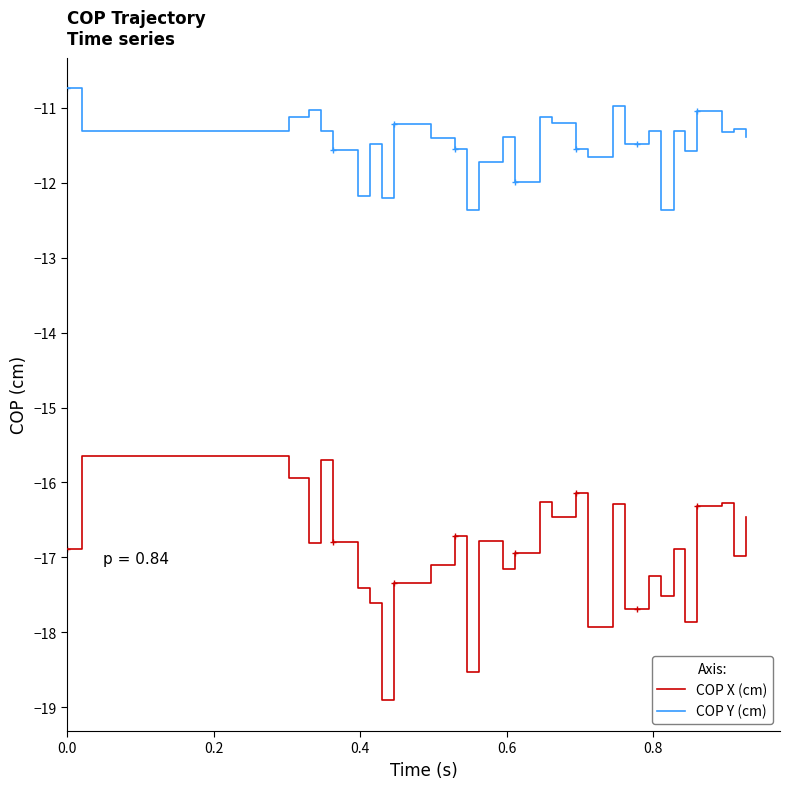

What is the difference between the maximum and minimum values in the COP X (cm) series?

3.3